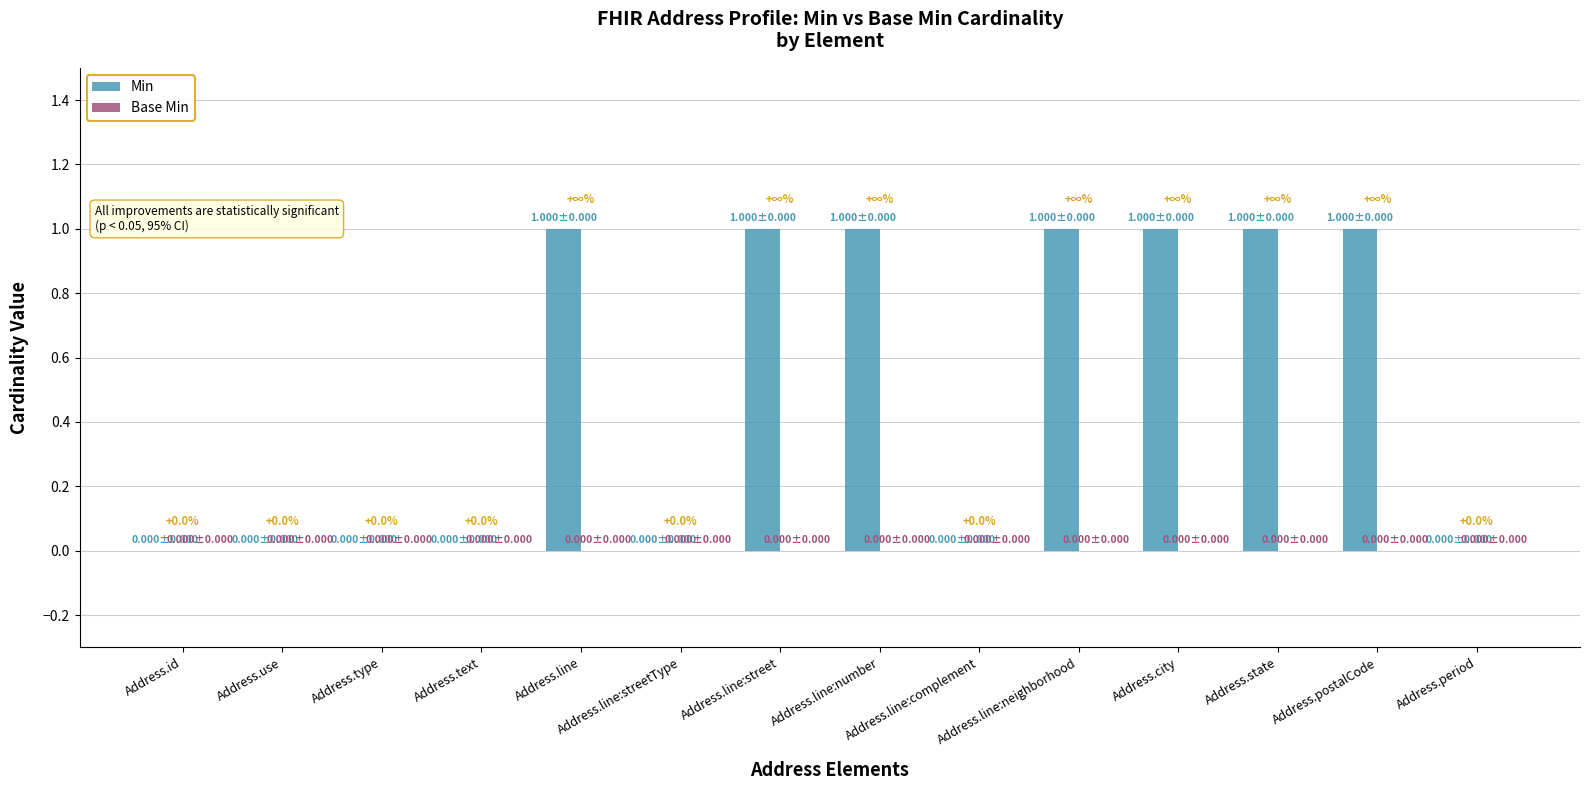

What is the sum of all values?

7